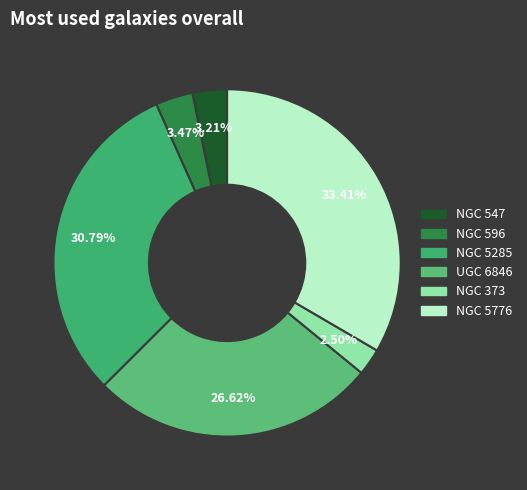

How many segments does this pie chart have?

6